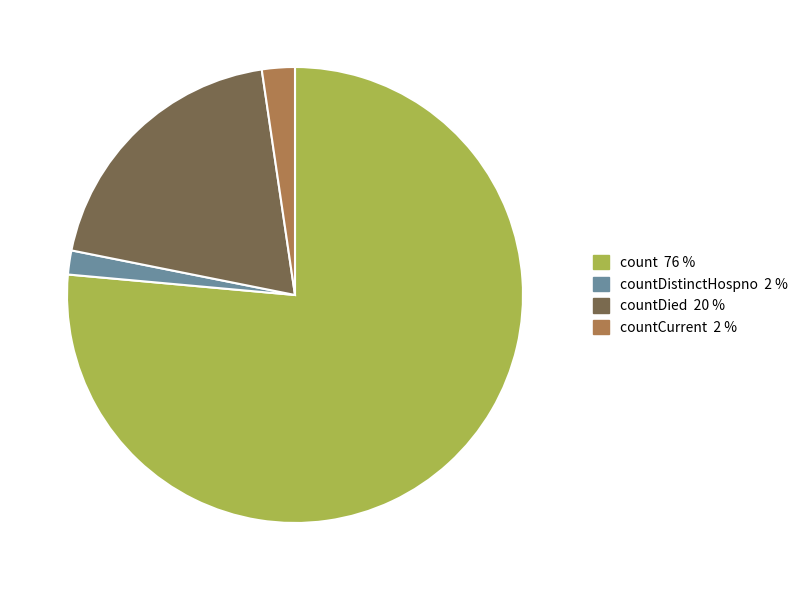

Does any single category account for the majority?

Yes